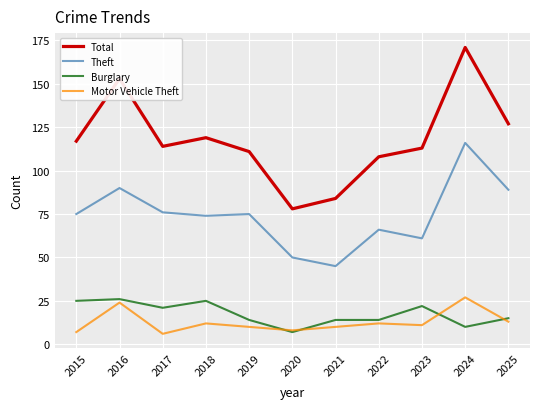

Reading left to right, what are all the values shown in this chart?

Total: 117	153	114	119	111	78	84	108	113	171	127
Theft: 75	90	76	74	75	50	45	66	61	116	89
Burglary: 25	26	21	25	14	7	14	14	22	10	15
Motor Vehicle Theft: 7	24	6	12	10	8	10	12	11	27	13